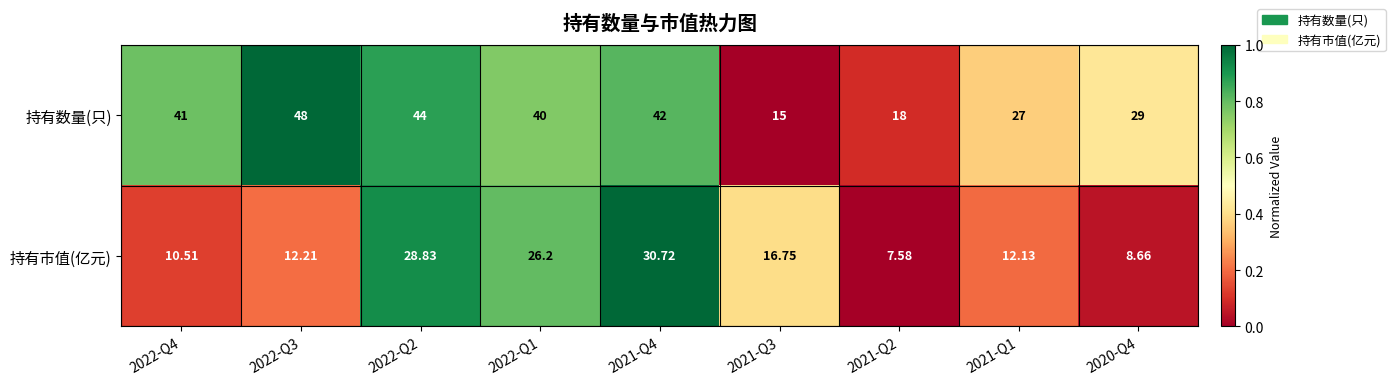

At which category does the chart reach its peak across all series?

2022-Q3